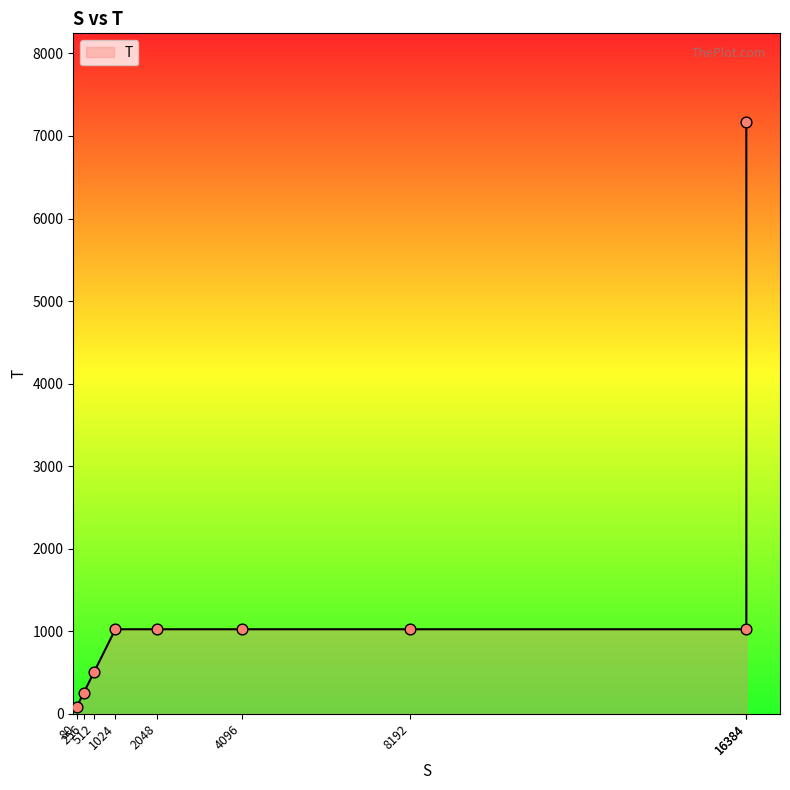

Between 1024 and 512, which is larger?

1024